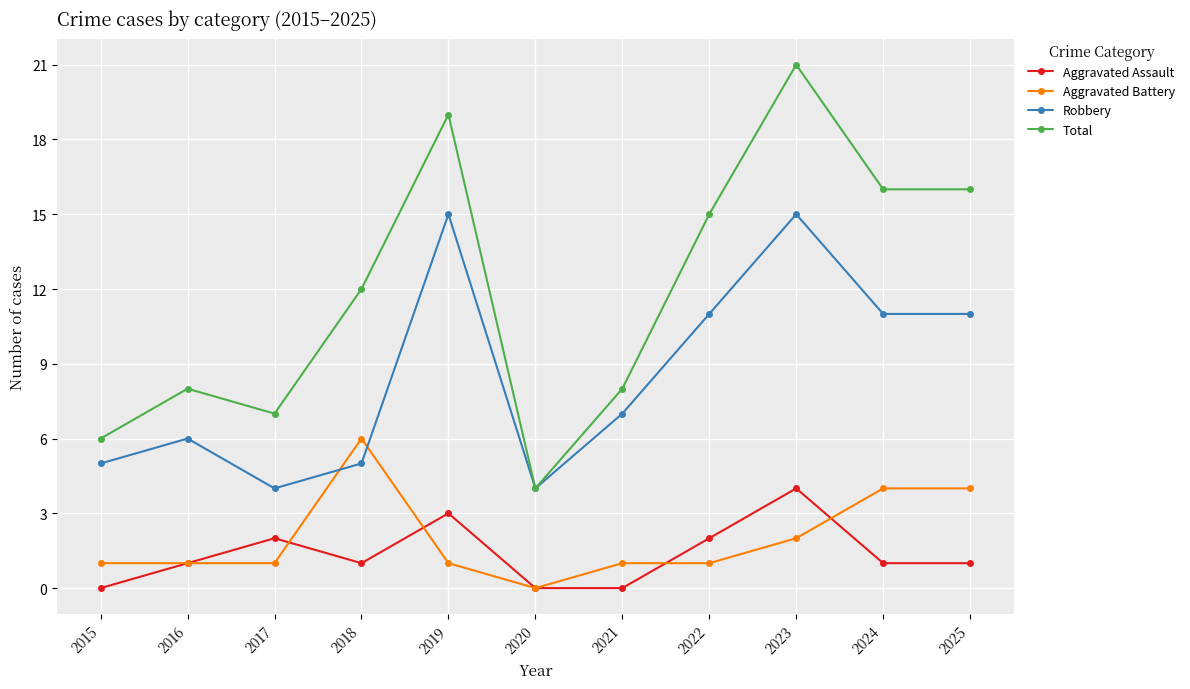

True or false: Aggravated Assault has more than 2 interior local peaks.

True